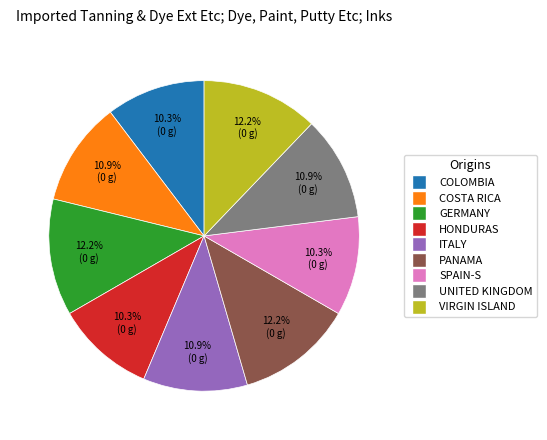

Is there a majority slice in this chart?

No